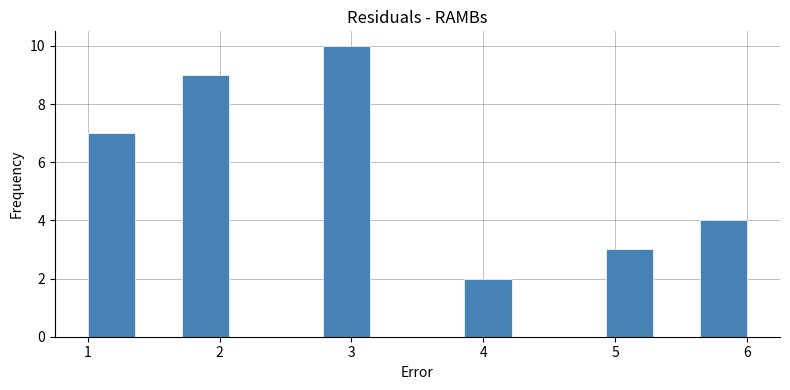

Read against the x-axis, roughly where is the centre of the tallest bar?

3.0